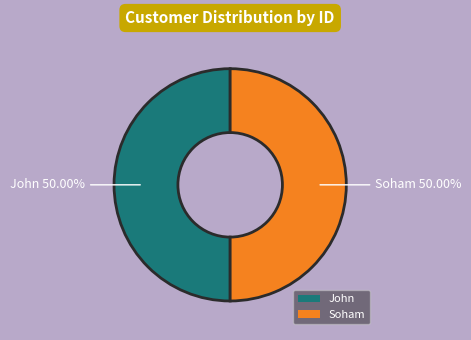

Is it true that Soham is 50% of the pie?

True